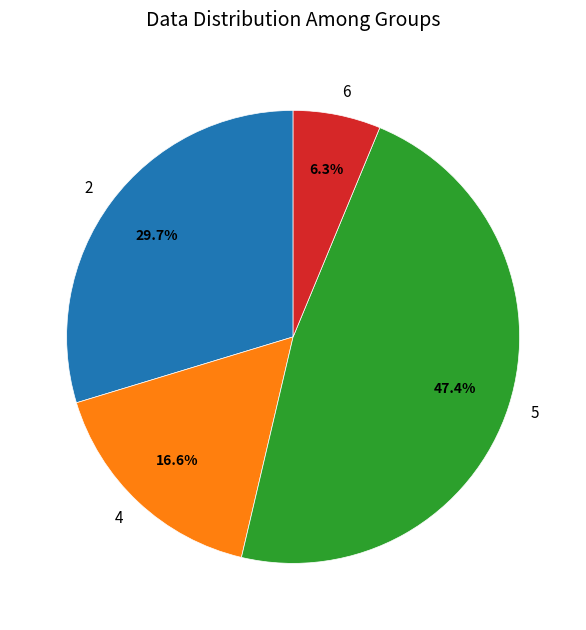

What percentage do 2 and 5 together represent?

77.1%